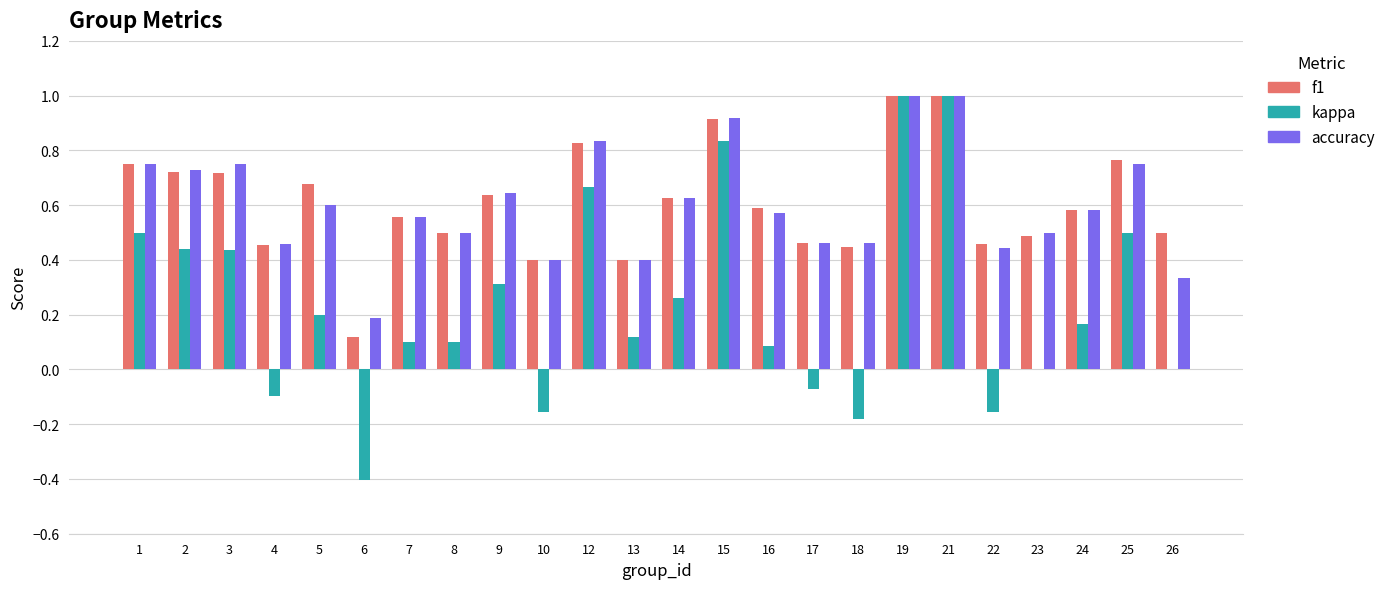

How many accuracy values are between 0 and 1?

24